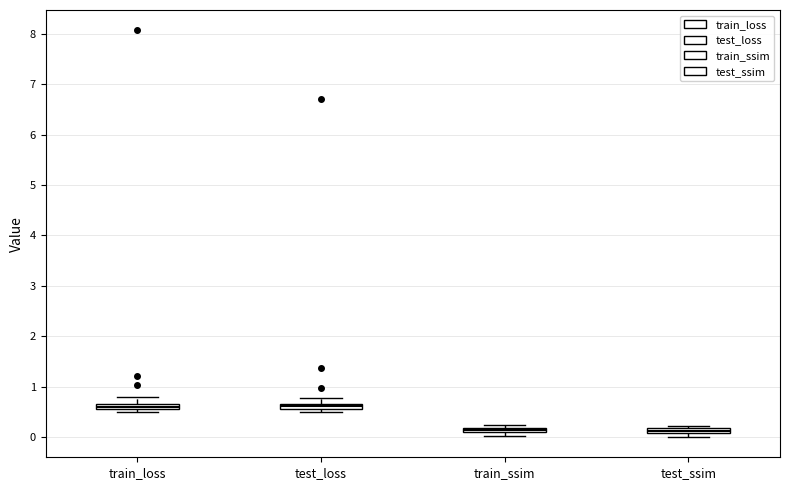

Where is the upper edge of the box for test_ssim on the y-axis? The values are not printed on the chart, so give them approximately, as read against the axis.

0.2